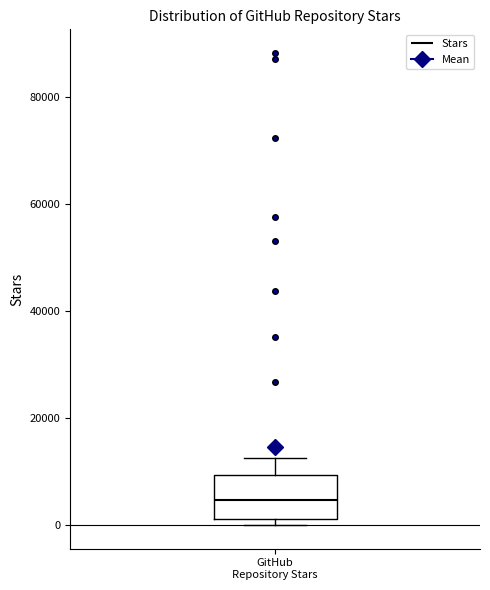

Transcribe this box plot: give where the median line is, the range the box spans, and where the two whiskers end, as read against the y-axis. The values are not printed on the chart, so give them approximately, as read against the axis.

median 4000, box 2000 to 10000, whiskers 0 to 12000